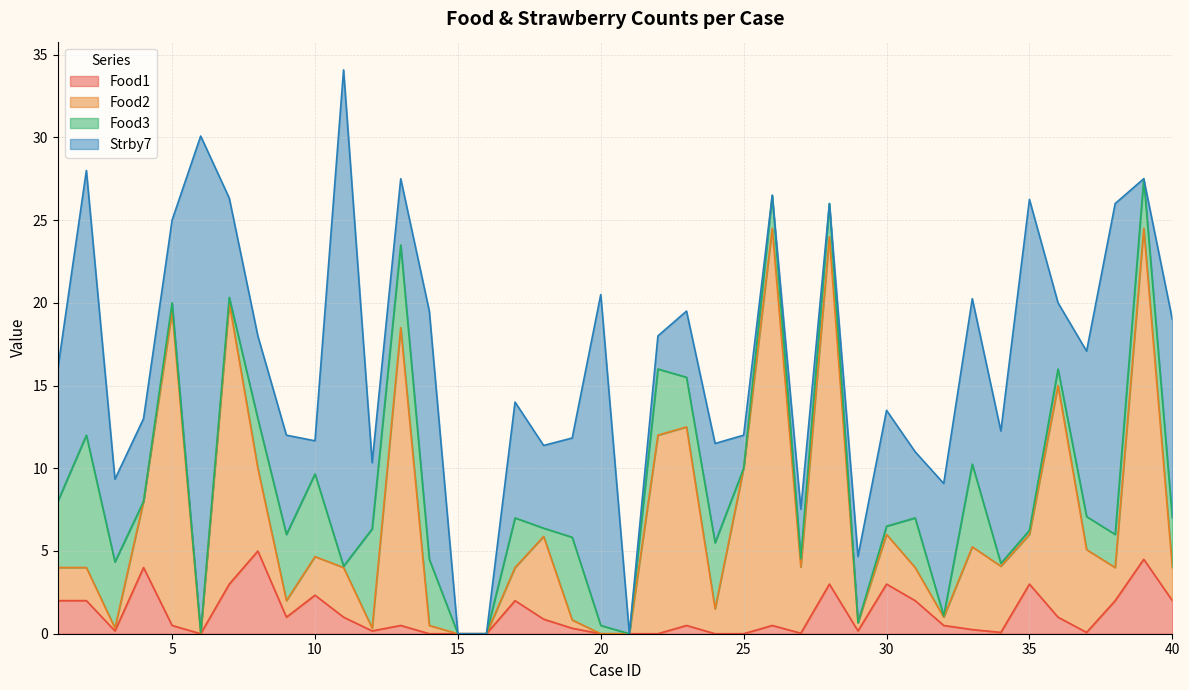

At which category does Food2 reach its first local peak?

5